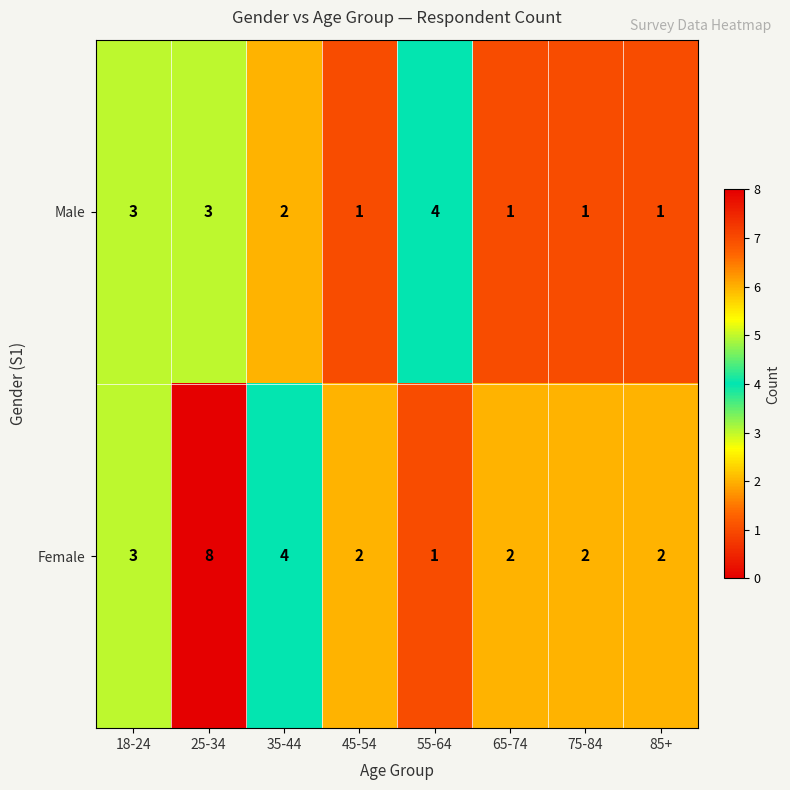

The Female series shows 6 at 35-44. True or false?

False